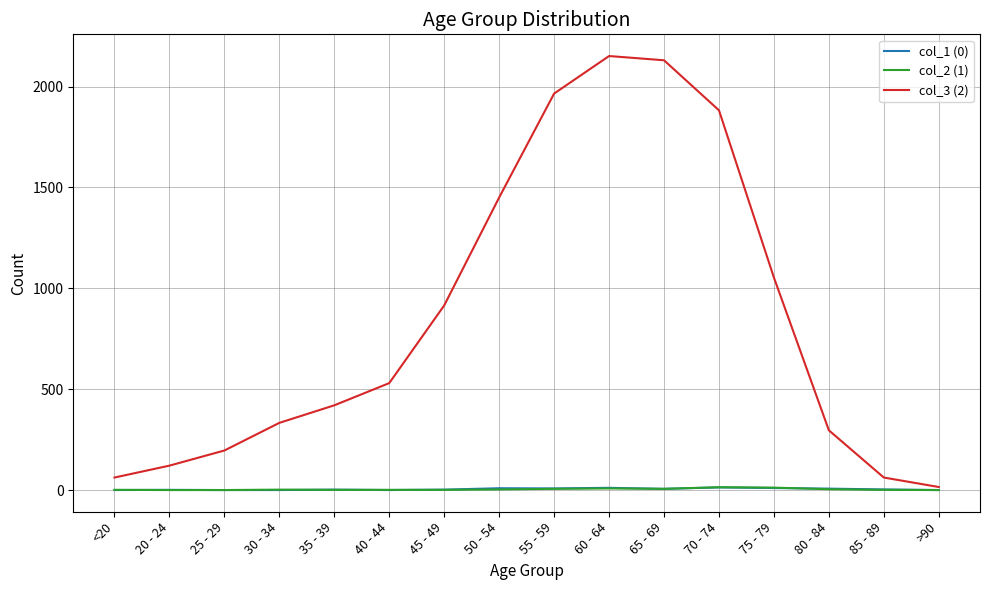

How many lines are shown in the chart?

3